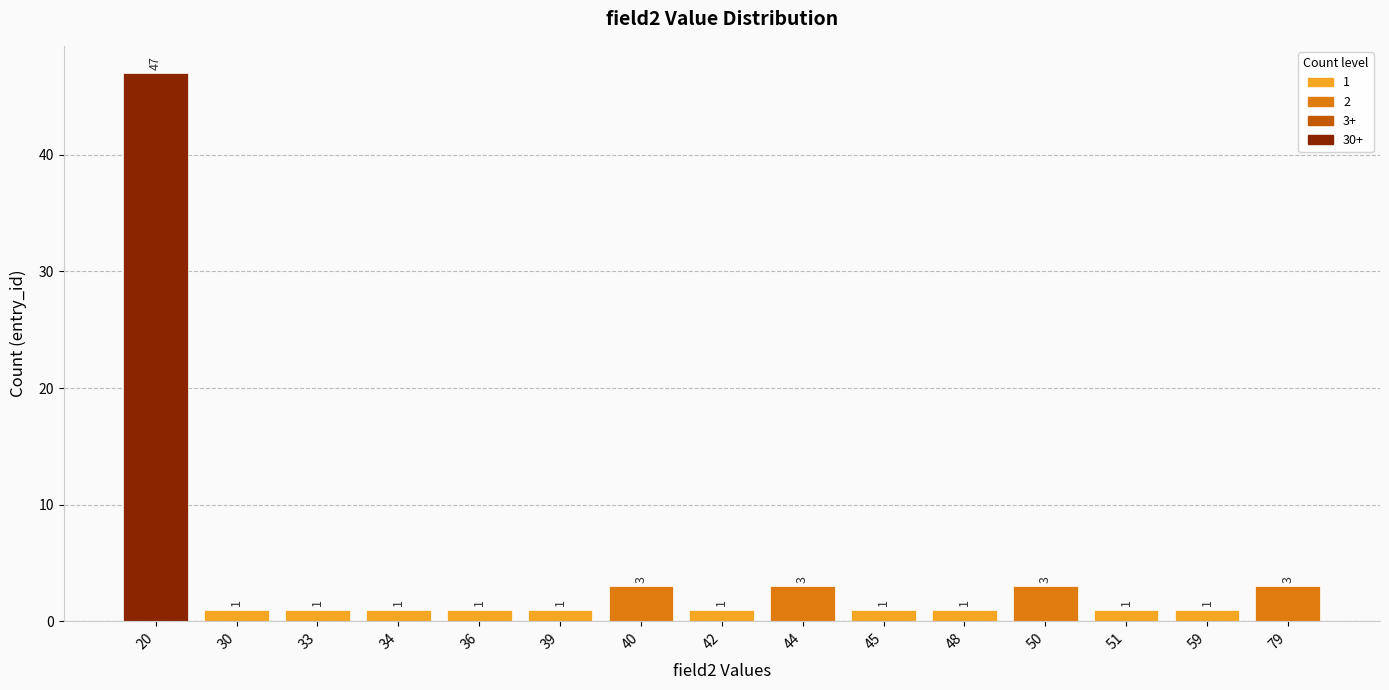

Which category has the highest value across all series?

20